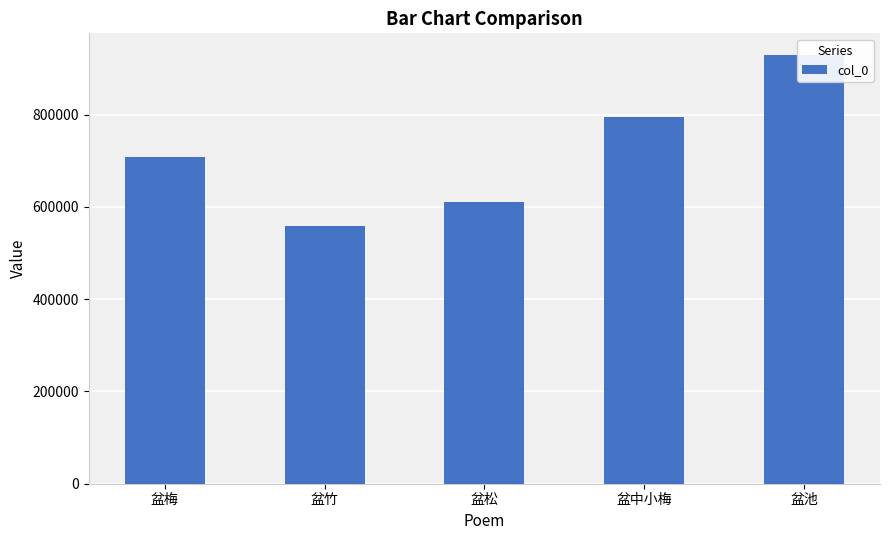

List the labels in order of value, smallest first.

盆竹, 盆松, 盆梅, 盆中小梅, 盆池